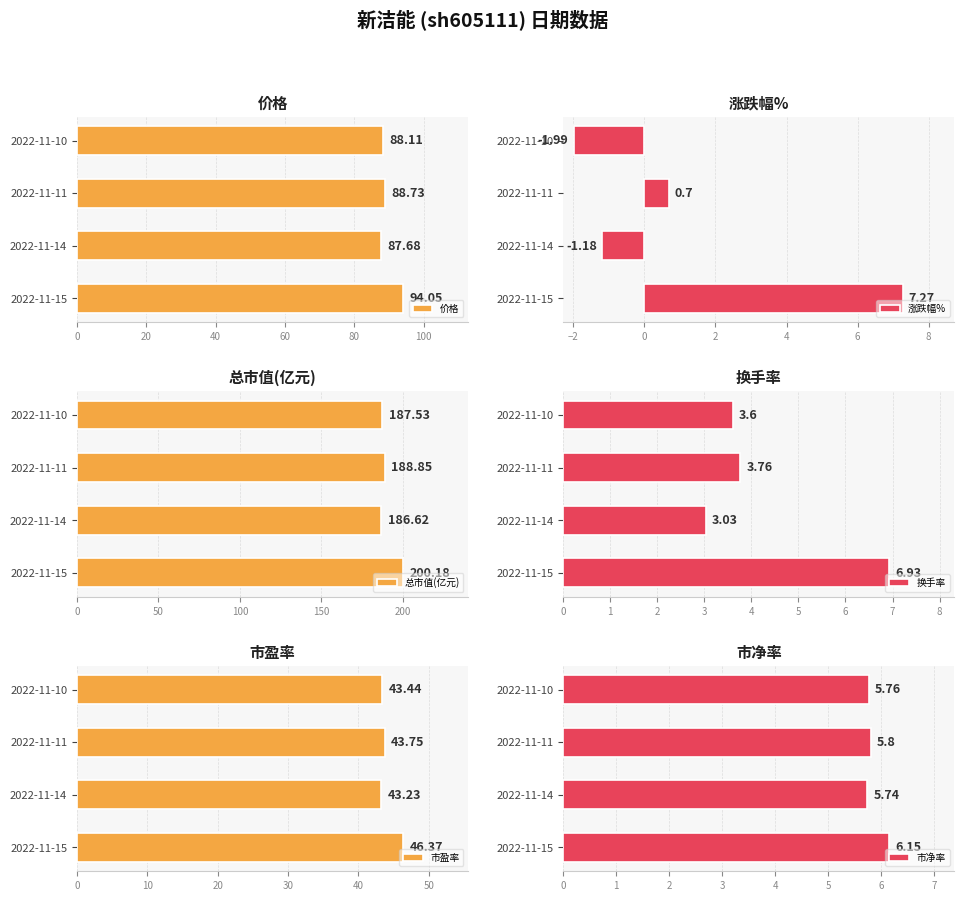

What is the difference between the maximum and minimum values in the 换手率 series?

3.9